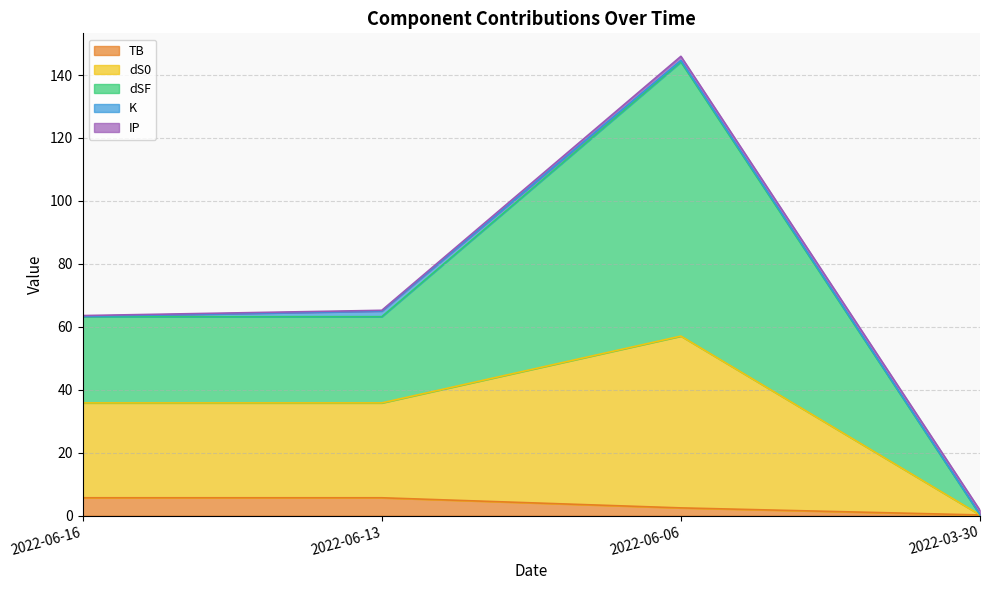

In total, how many points are higher than both neighbors (excluding endpoints)?

1